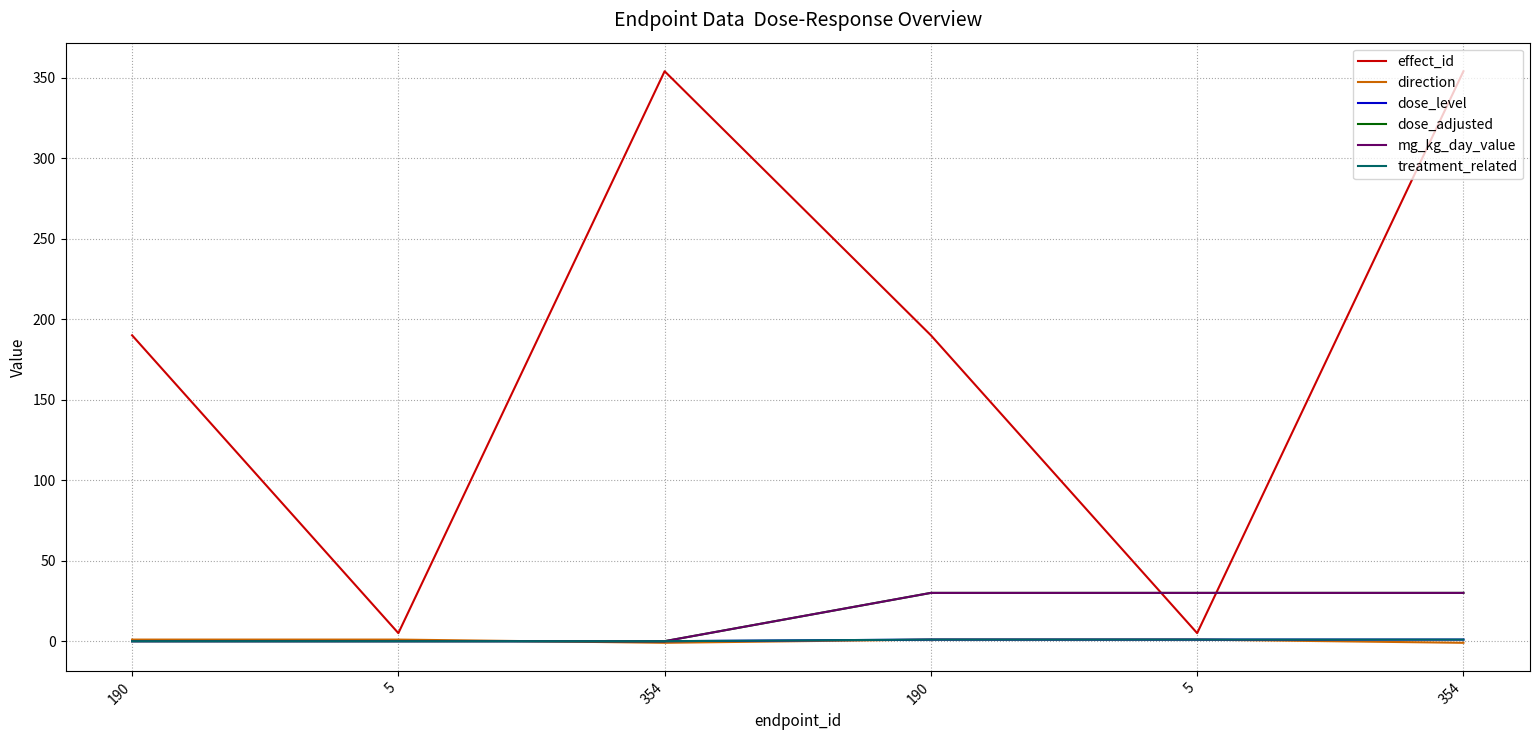

Does the chart have visible grid lines?

Yes